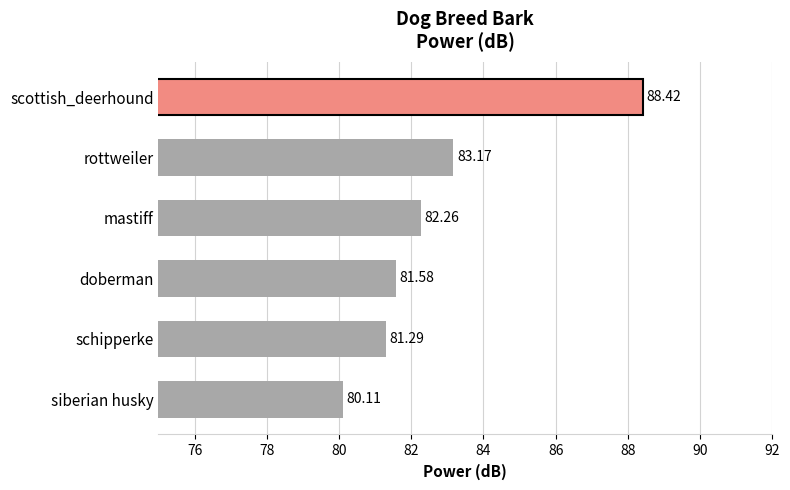

Which category has the highest value across all series?

scottish_deerhound